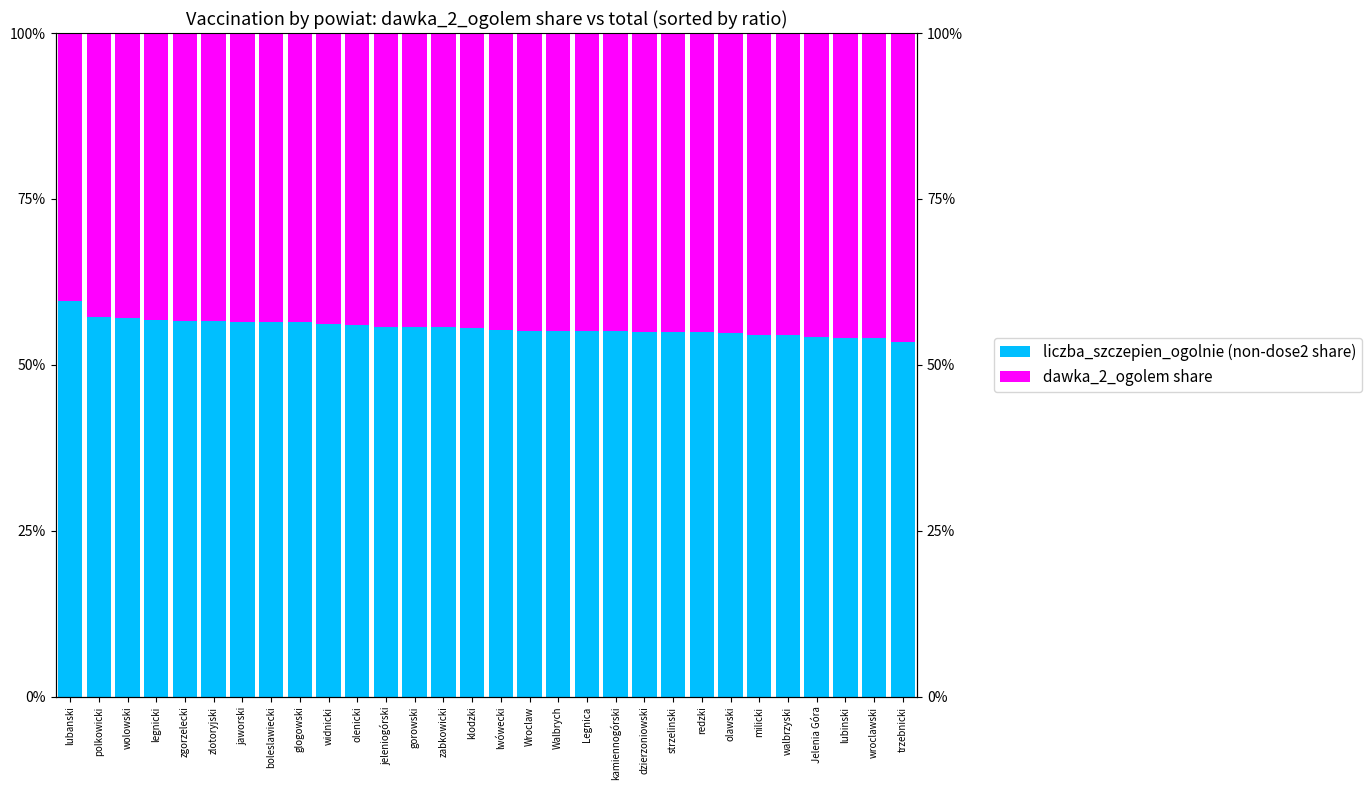

How many bars are there in each group?

2